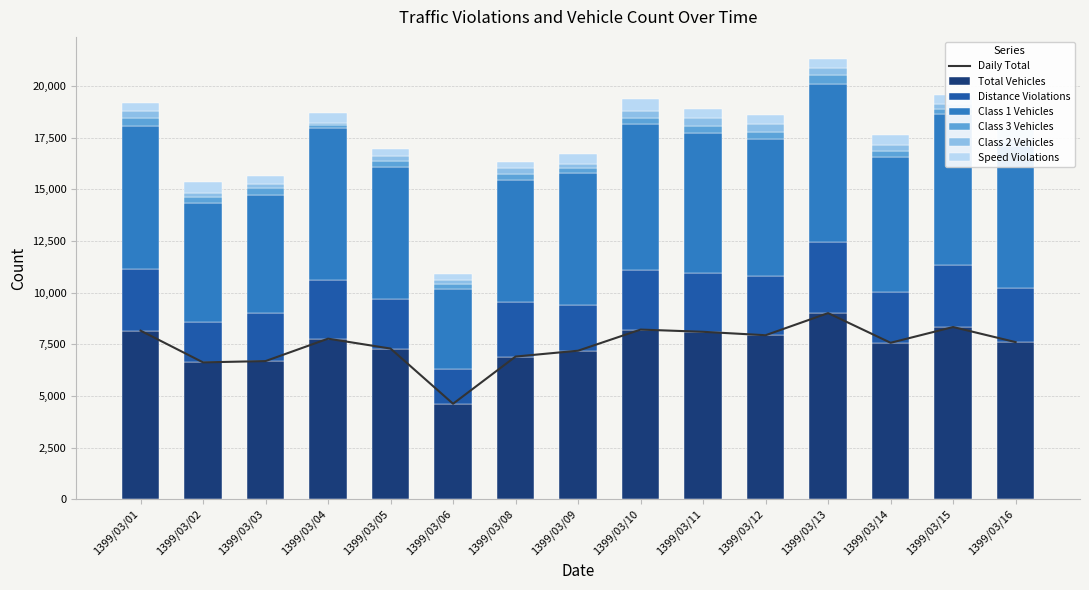

Reading left to right, what are all the values shown in this chart?

total_vehicles: 8156	6620	6683	7767	7288	4618	6901	7185	8207	8099	7934	9004	7568	8330	7600
class1_vehicles: 6952	5752	5730	7354	6405	3910	5885	6365	7022	6765	6627	7683	6525	7296	6894
class3_vehicles: 385	260	300	123	265	199	307	223	322	348	369	394	299	261	172
speed_violations: 398	525	377	478	363	286	311	477	557	465	451	438	466	391	452
class2_vehicles: 320	220	225	118	246	236	267	222	351	359	376	363	288	245	160
distance_violations: 2960	1970	2324	2853	2393	1665	2645	2231	2904	2867	2844	3421	2457	3011	2611